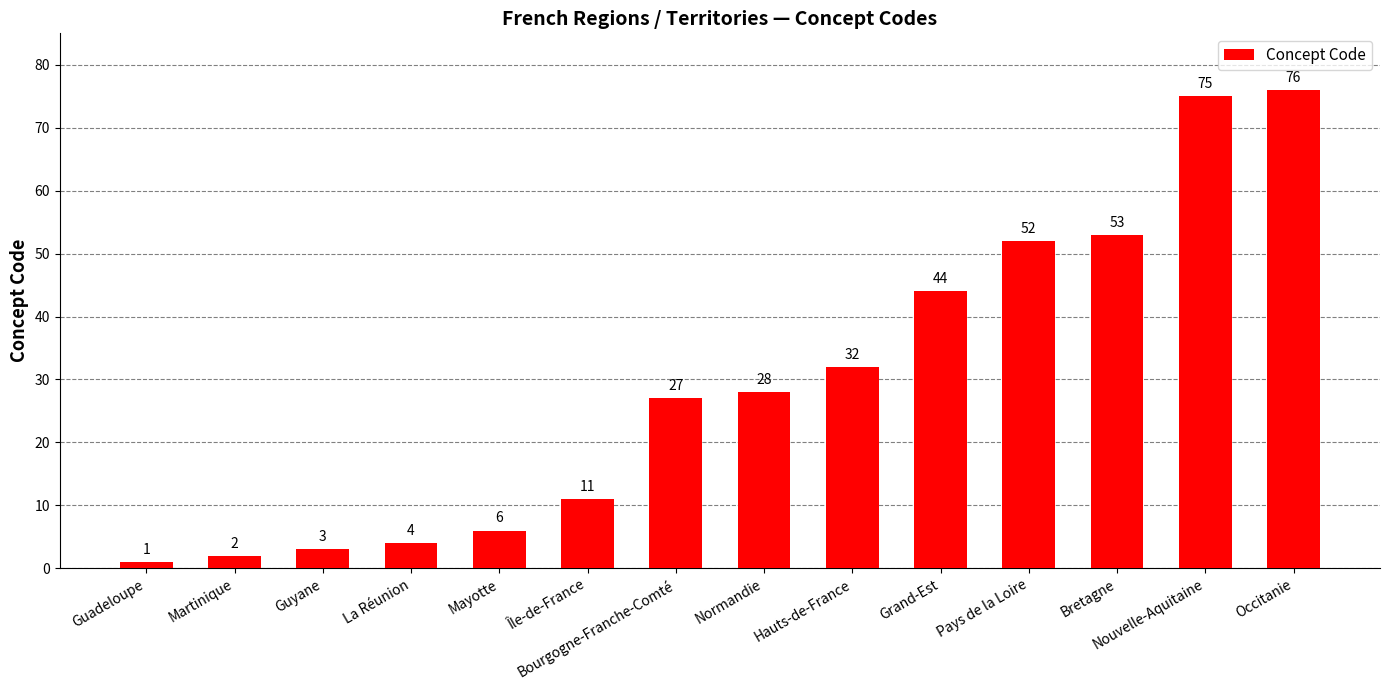

Reading left to right, what are all the values shown in this chart?

Guadeloupe=1	Martinique=2	Guyane=3	La Réunion=4	Mayotte=6	Île-de-France=11	Bourgogne-Franche-Comté=27	Normandie=28	Hauts-de-France=32	Grand-Est=44	Pays de la Loire=52	Bretagne=53	Nouvelle-Aquitaine=75	Occitanie=76